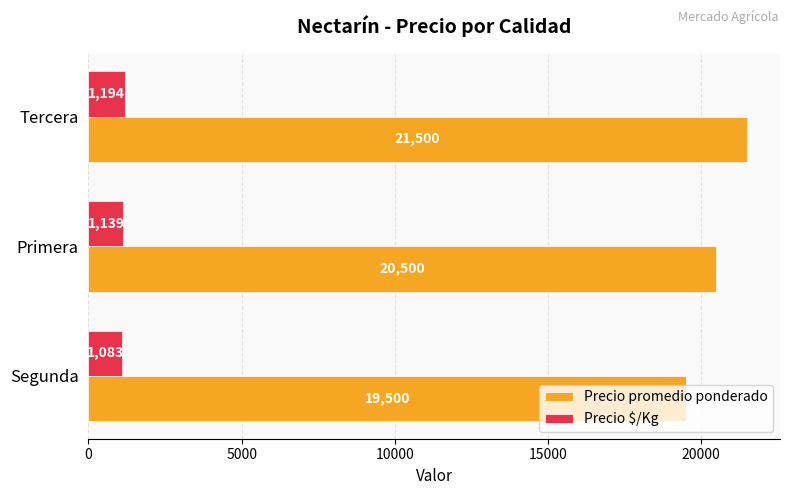

Which series changed the most between Segunda and Primera?

Precio promedio ponderado